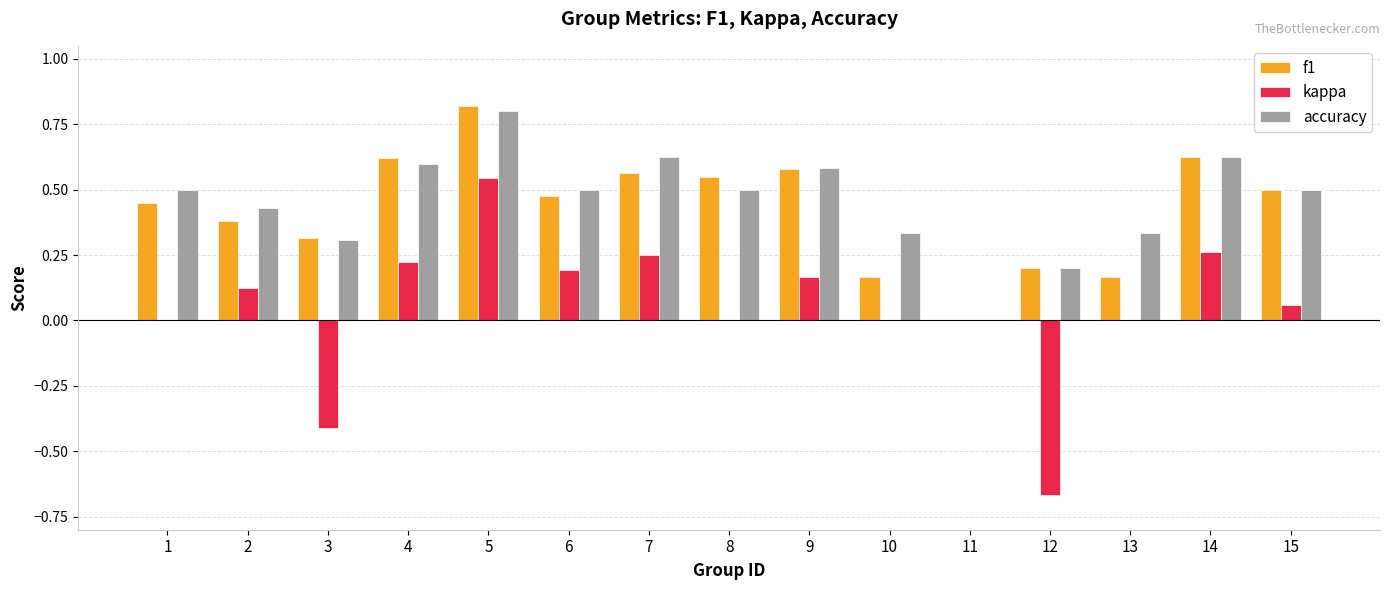

Does the chart contain stacked bars?

No